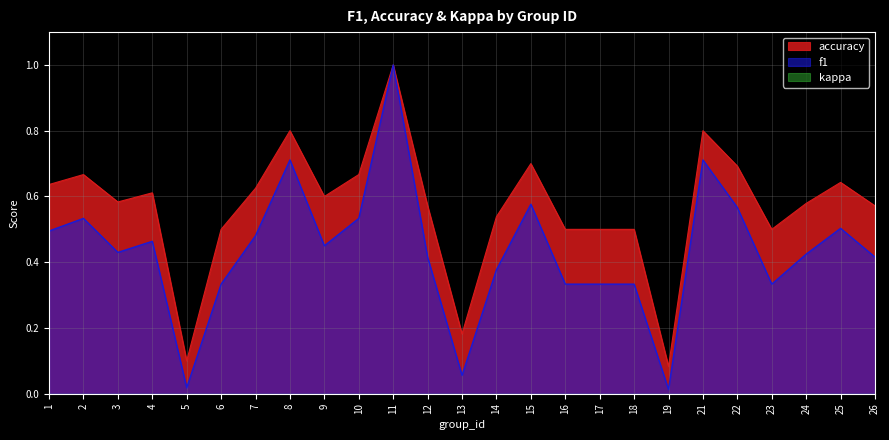

At how many categories does at least one series exceed 0?

25